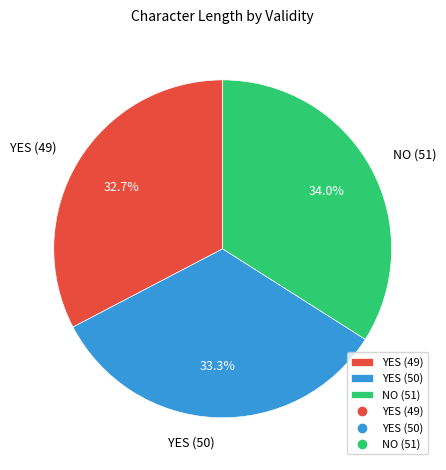

What portion of the pie excludes YES (49)?

67.3%